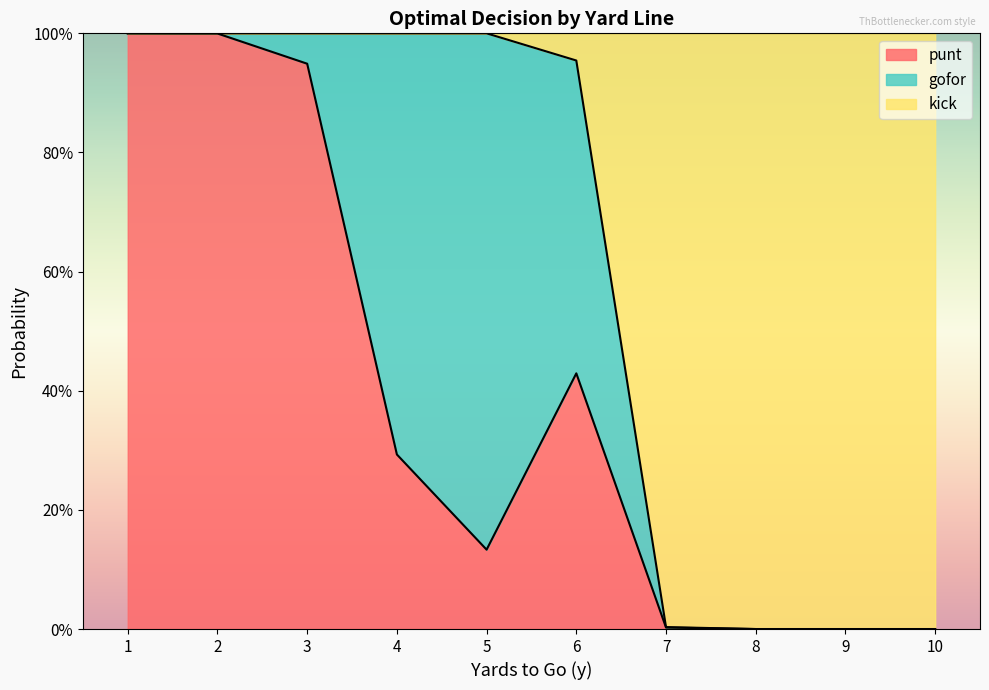

Which category has the highest value in the gofor series?

5